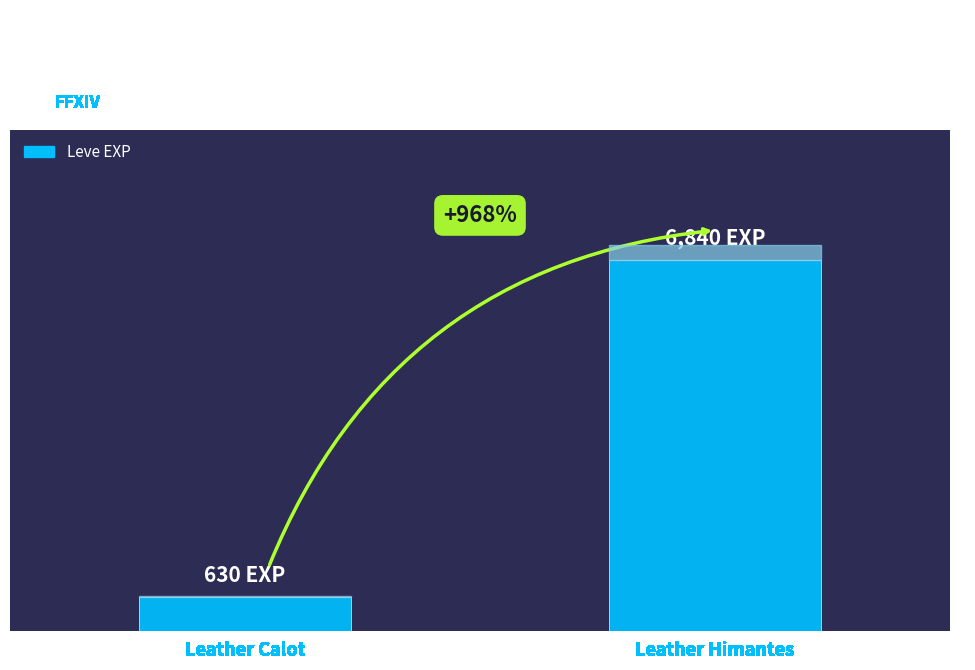

Reading left to right, extract all data points from this chart.

630	6840